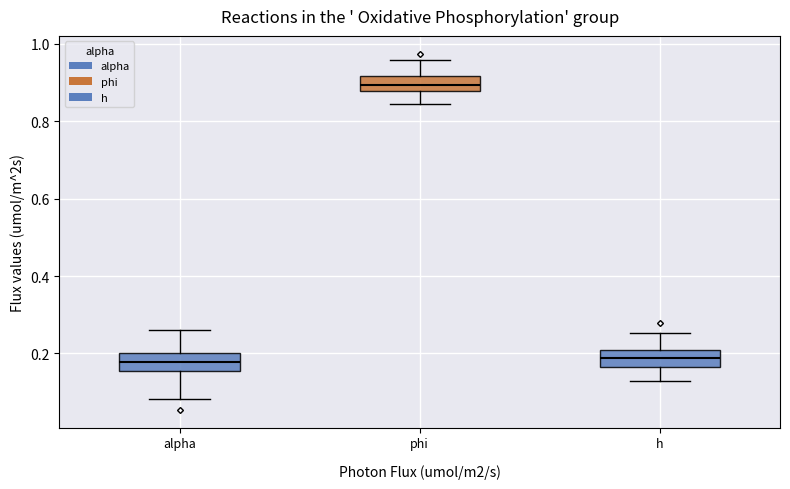

Reading left to right, transcribe this box plot: for each box, give where its median line is, the range the box spans, and where its two whiskers end, as read against the y-axis. The values are not printed on the chart, so give them approximately, as read against the axis.

alpha: median 0.18, box 0.16 to 0.20, whiskers 0.08 to 0.26
phi: median 0.90, box 0.88 to 0.92, whiskers 0.84 to 0.96
h: median 0.18, box 0.16 to 0.20, whiskers 0.12 to 0.26